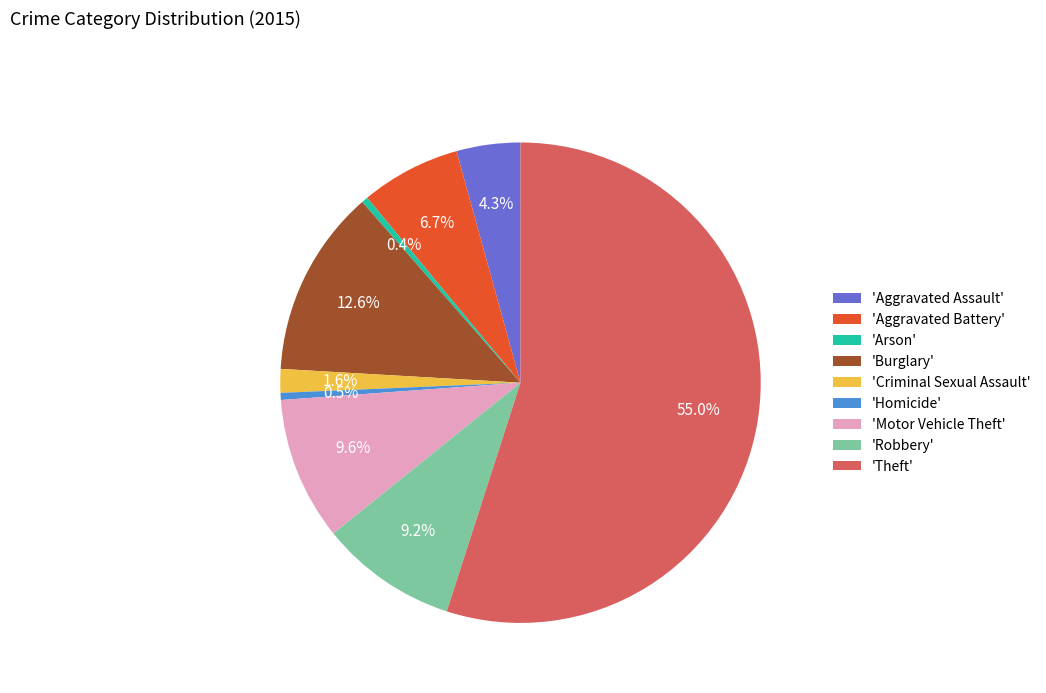

Which slice represents more than half of the pie?

'Theft'